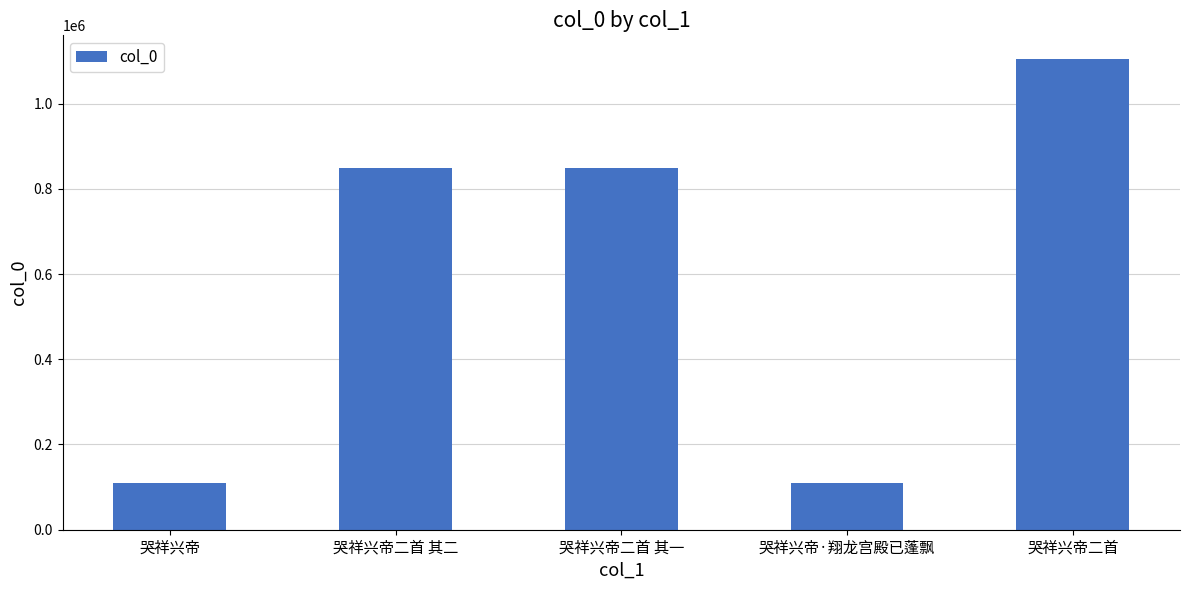

At which category does the chart reach its peak across all series?

哭祥兴帝二首